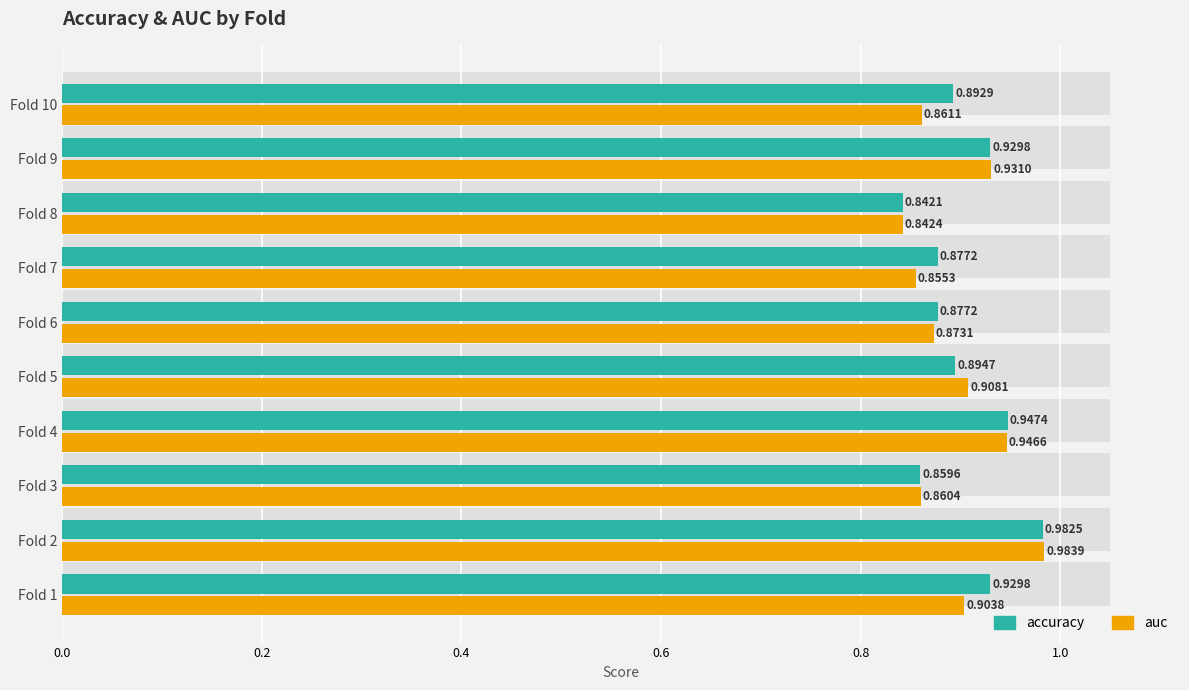

What is the maximum value for auc?

1.0